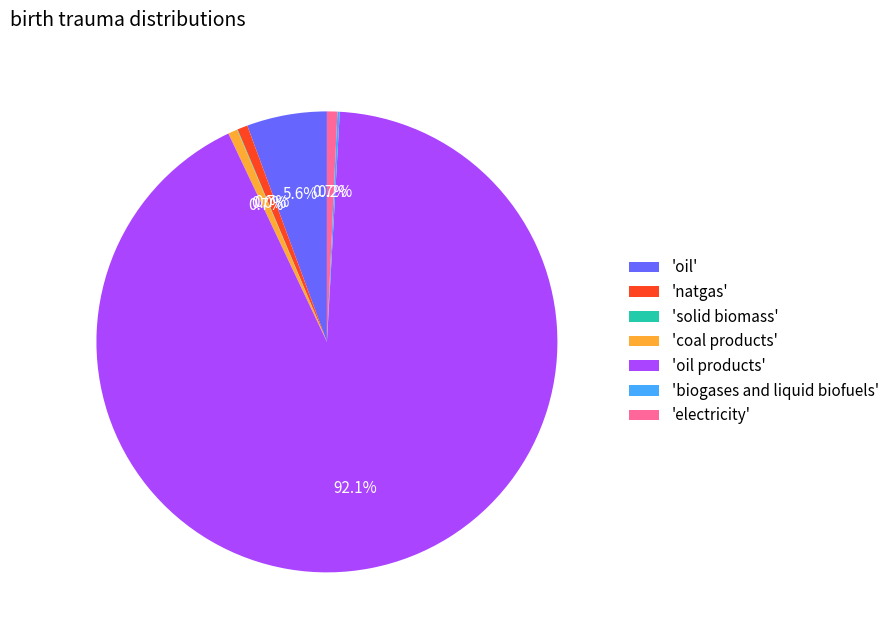

Between 'oil products' and 'natgas', which is larger?

'oil products'